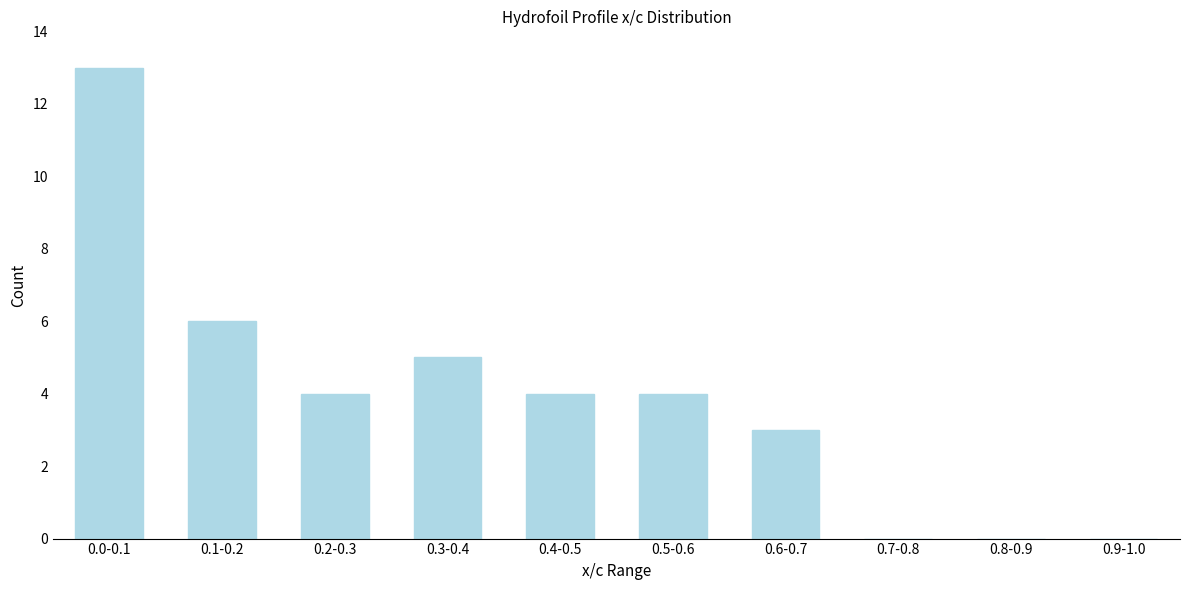

Reading left to right, list all the values displayed in this chart.

0.0-0.1=13	0.1-0.2=6	0.2-0.3=4	0.3-0.4=5	0.4-0.5=4	0.5-0.6=4	0.6-0.7=3	0.7-0.8=0	0.8-0.9=0	0.9-1.0=0